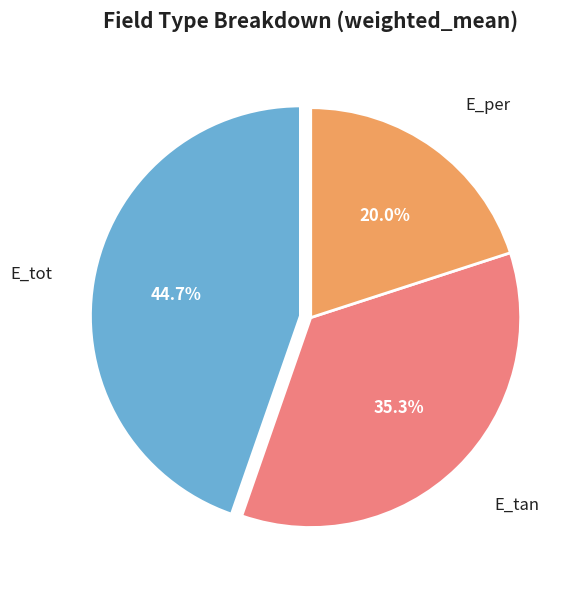

Does any single category account for the majority?

No